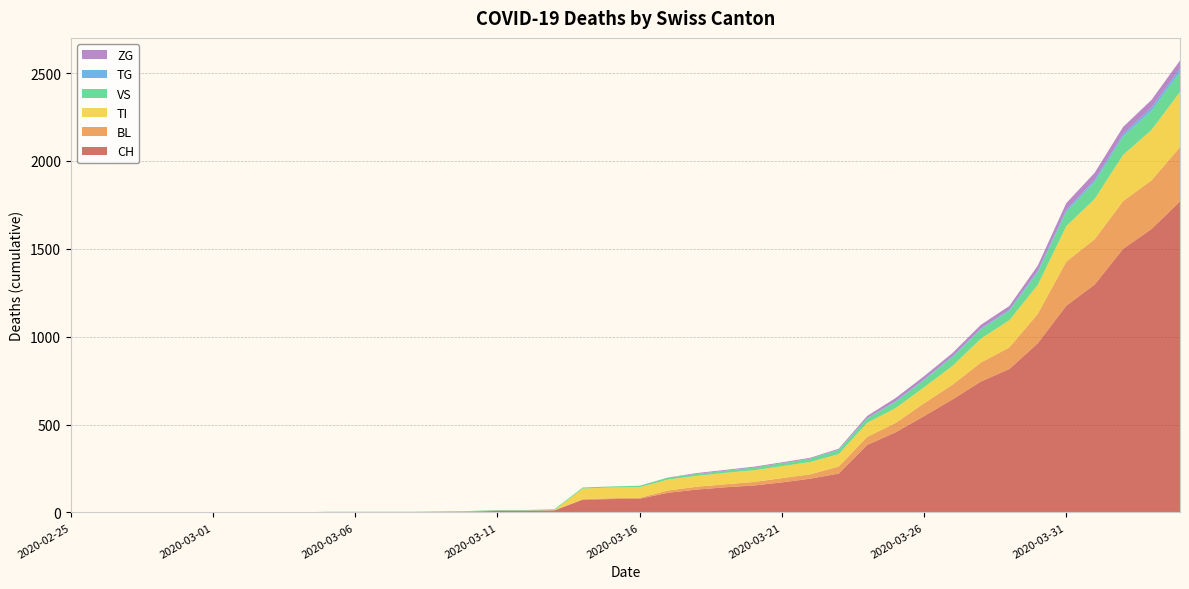

Reading right to left, list all the values displayed in this chart.

CH: 1770	1613	1500	1297	1176	963	816	745	643	548	456	384	221	192	171	153	143	130	112	78	76	73	11	9	9	4	3	2	2	2	2	0	0	0	0	0	0	0	0	0
BL: 309	277	272	258	251	167	123	108	84	73	53	46	40	25	24	20	17	16	13	5	5	2	2	2	2	2	1	0	0	0	0	0	0	0	0	0	0	0	0	0
TI: 314	287	263	229	202	165	155	136	107	91	85	80	71	70	68	67	65	62	62	61	61	61	0	0	0	0	0	0	0	0	0	0	0	0	0	0	0	0	0	0
VS: 112	109	104	96	81	71	54	53	50	41	35	25	24	19	17	15	12	11	11	8	6	6	5	3	3	2	2	2	2	2	2	0	0	0	0	0	0	0	0	0
TG: 21	18	14	13	11	10	6	5	5	4	4	2	2	0	0	0	0	0	0	0	0	0	0	0	0	0	0	0	0	0	0	0	0	0	0	0	0	0	0	0
ZG: 46	44	41	40	39	29	21	21	18	18	18	12	5	5	5	5	5	5	1	0	0	0	0	0	0	0	0	0	0	0	0	0	0	0	0	0	0	0	0	0